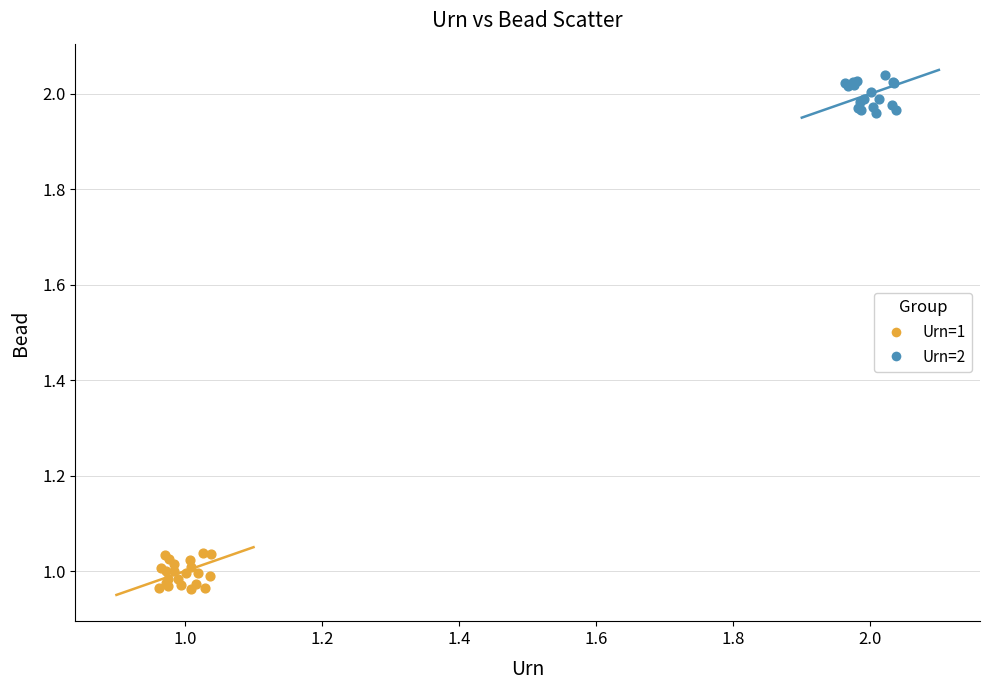

Which series contains the highest Y value?

Urn=2